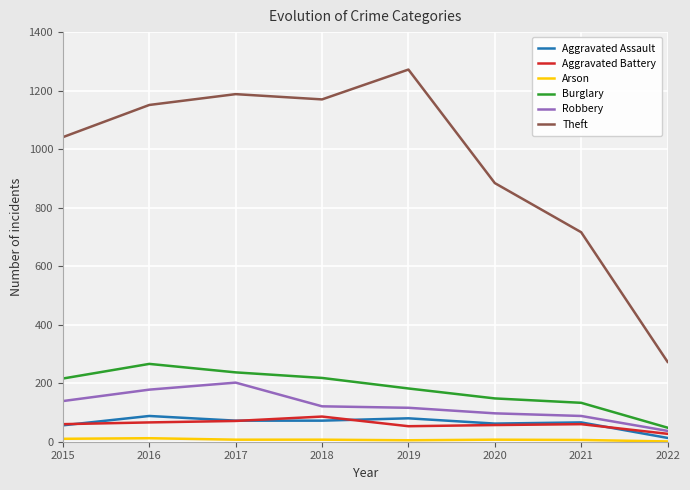

True or false: Aggravated Battery and Theft intersect in this chart.

False